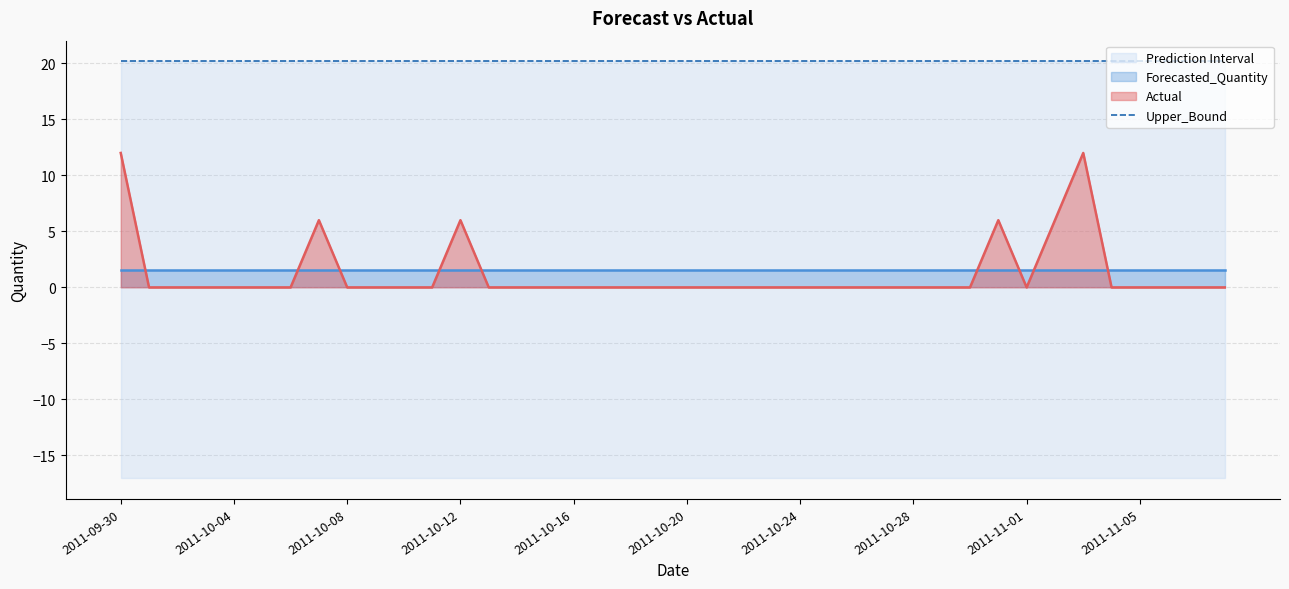

Which category has the highest value in the Upper_Bound series?

2011-09-30